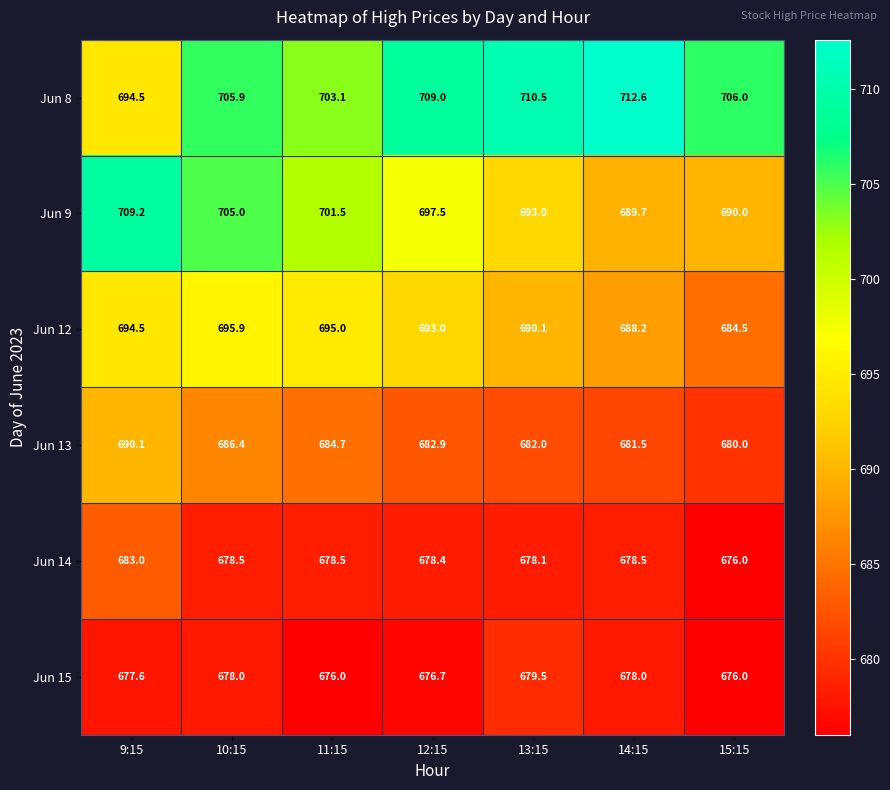

At 13:15, list the series in order from largest to smallest.

Jun 8, Jun 9, Jun 12, Jun 13, Jun 15, Jun 14